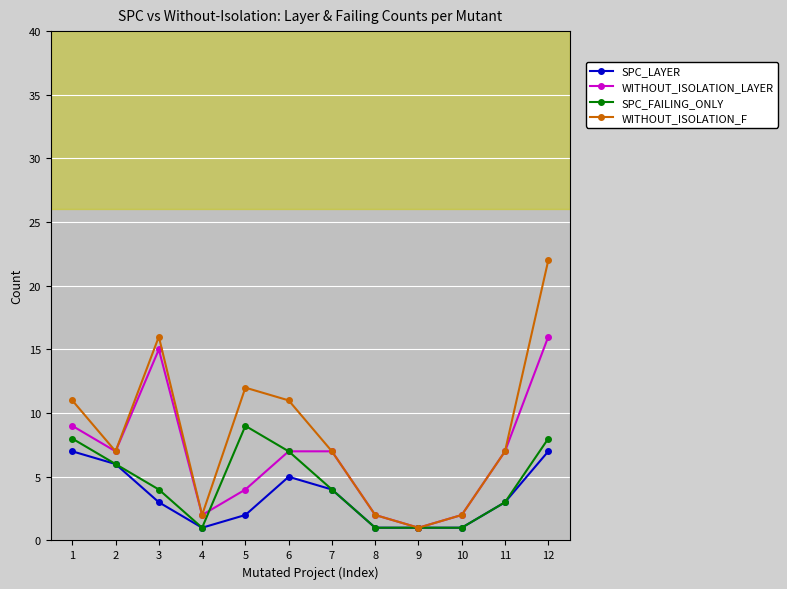

True or false: WITHOUT_ISOLATION_F has more than 1 points higher than both neighbors.

True